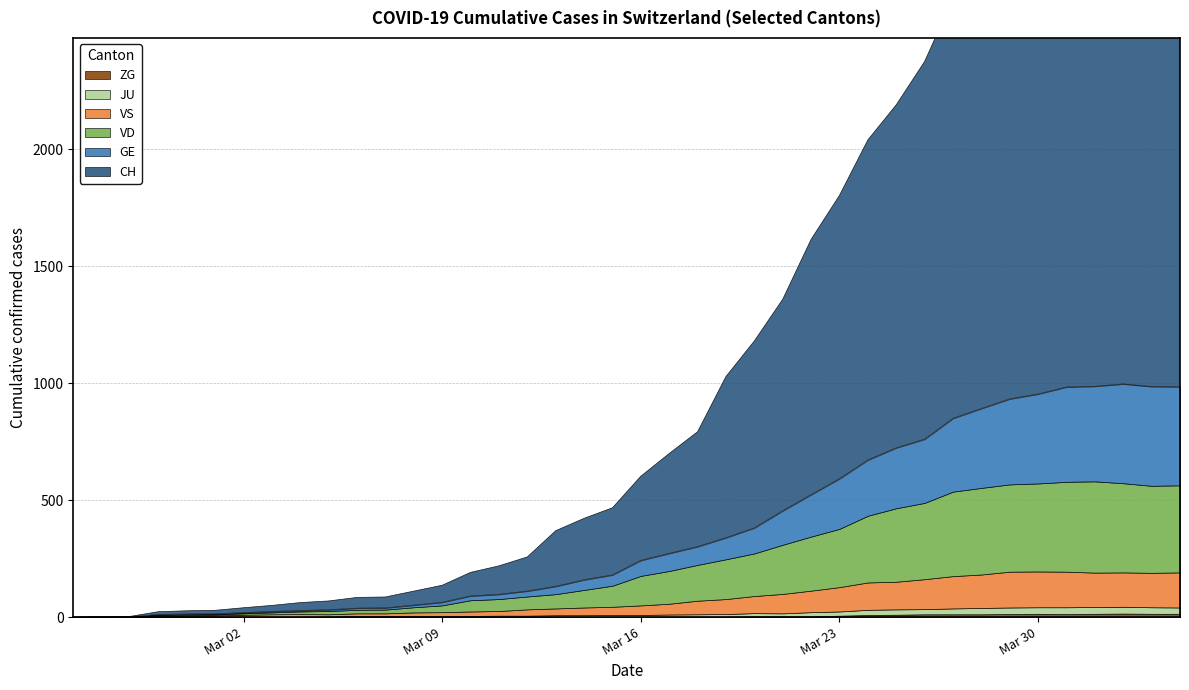

How many values in the GE series are below 66?

20